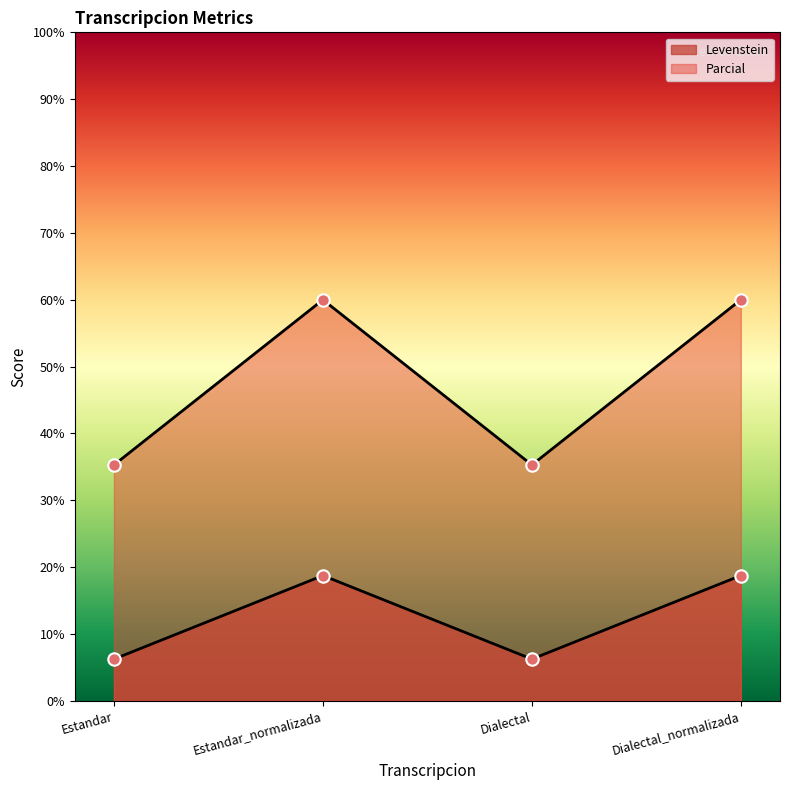

At which category is the sum across all series the highest?

Estandar_normalizada